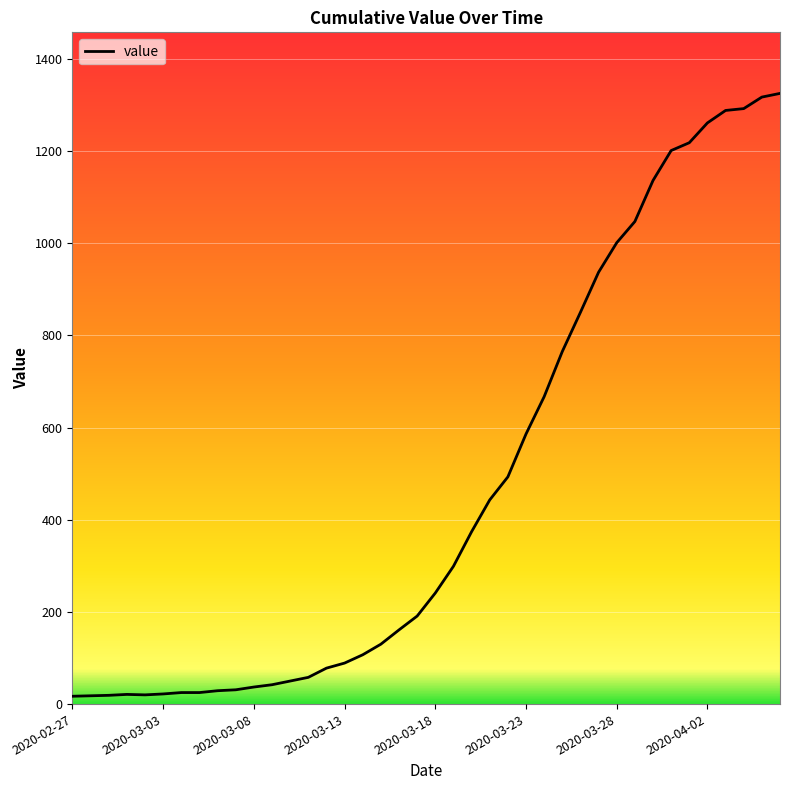

Does the chart display data point markers on the line(s)?

No